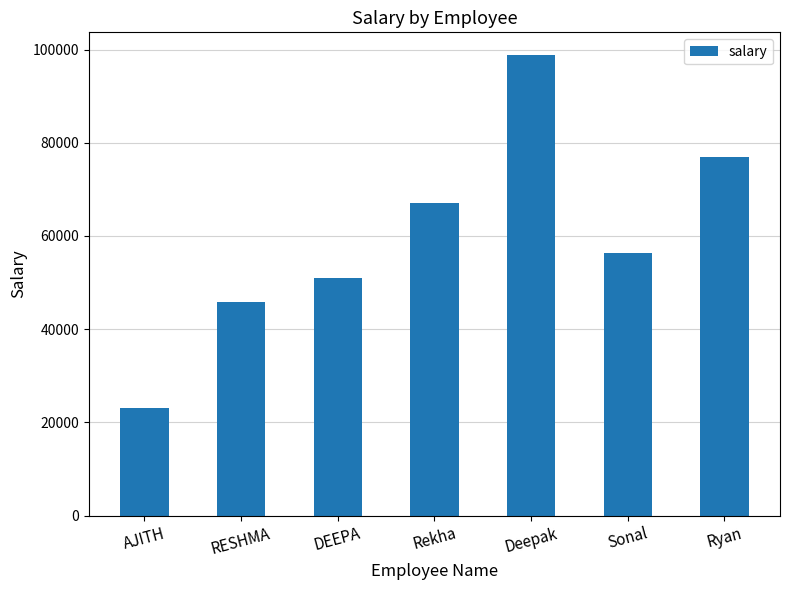

Reading left to right, transcribe all the data shown in this chart.

23000	45800	51000	67000	98760	56430	77000